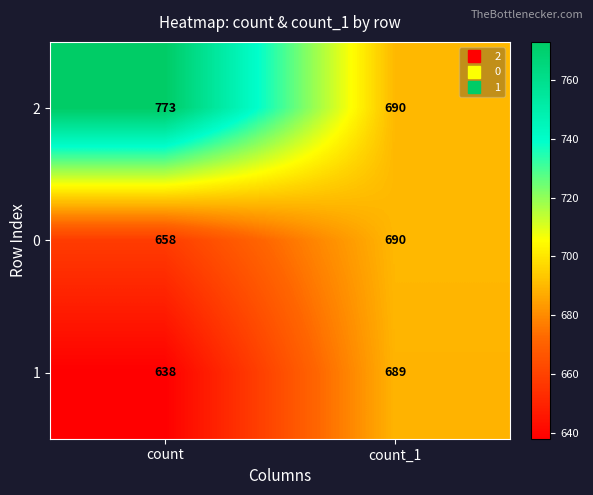

The 0 series shows 658 at count. True or false?

True